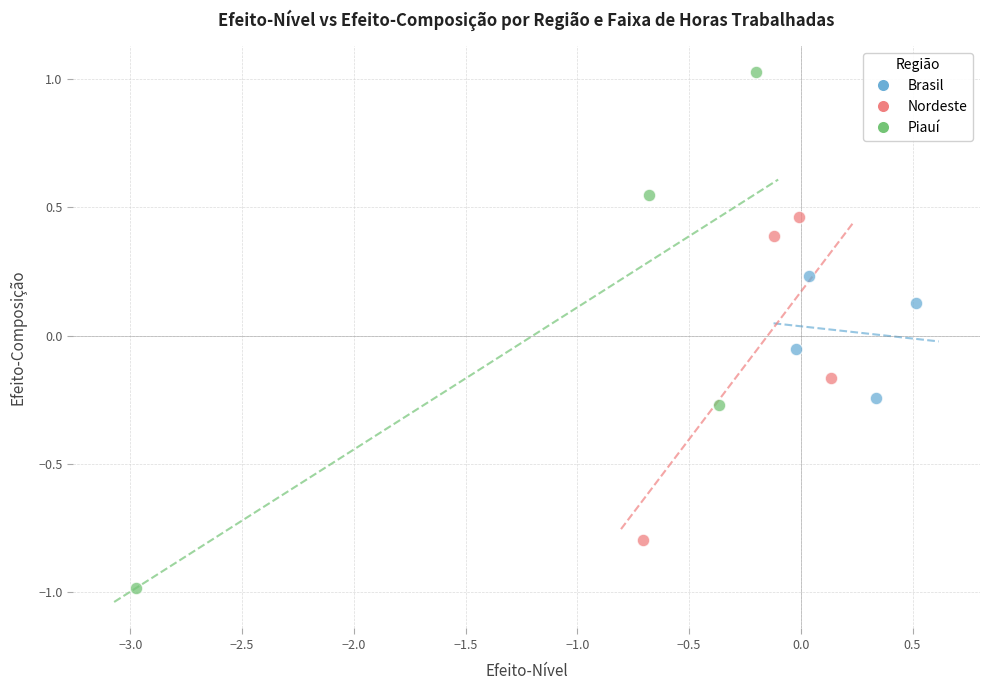

What are all the series names shown in the legend?

Brasil, Nordeste, Piauí